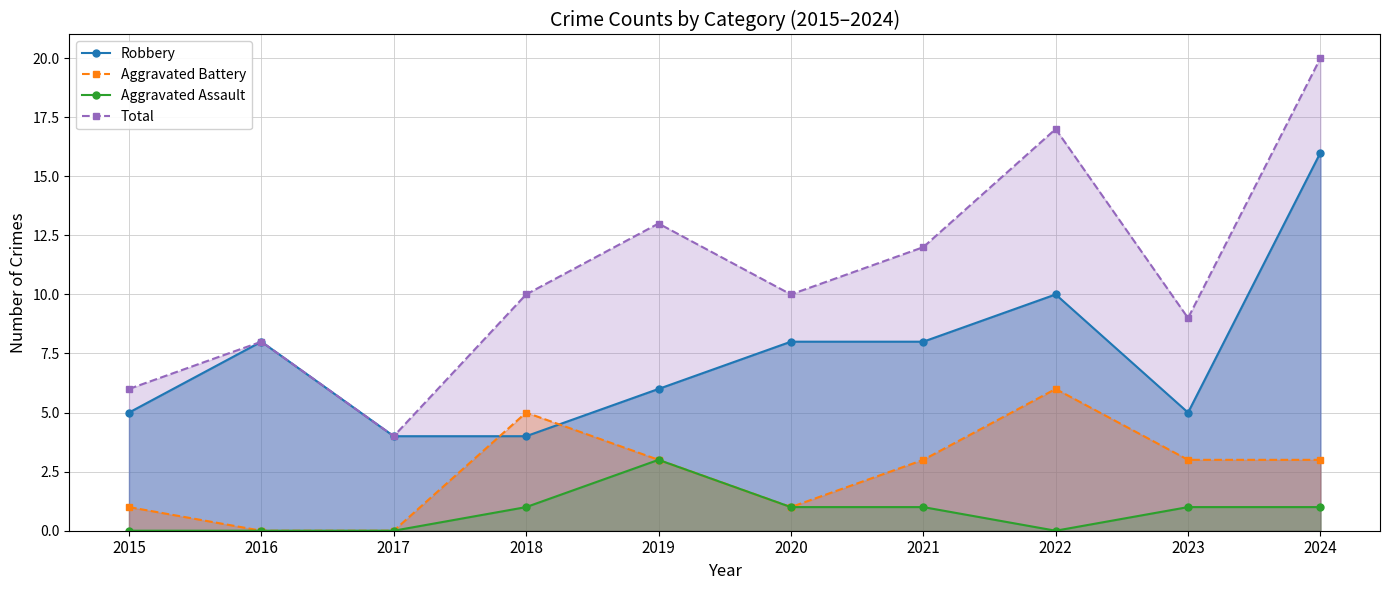

Between 2023 and 2024, which series saw the biggest shift?

Robbery